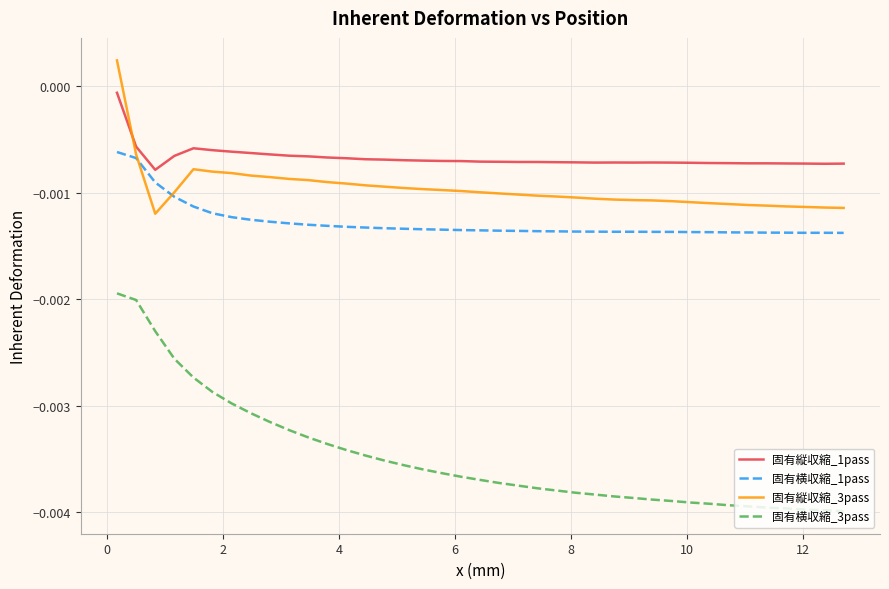

Which series has the widest spread of values?

固有横収縮_3pass